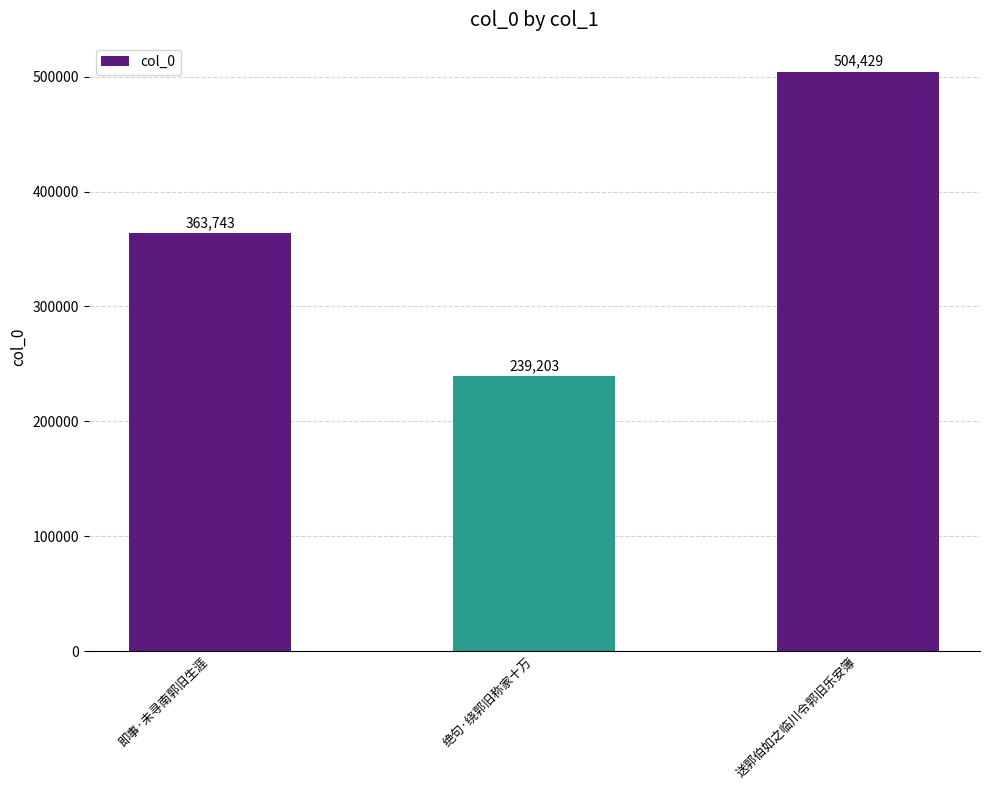

What is the minimum value shown in the chart?

239203